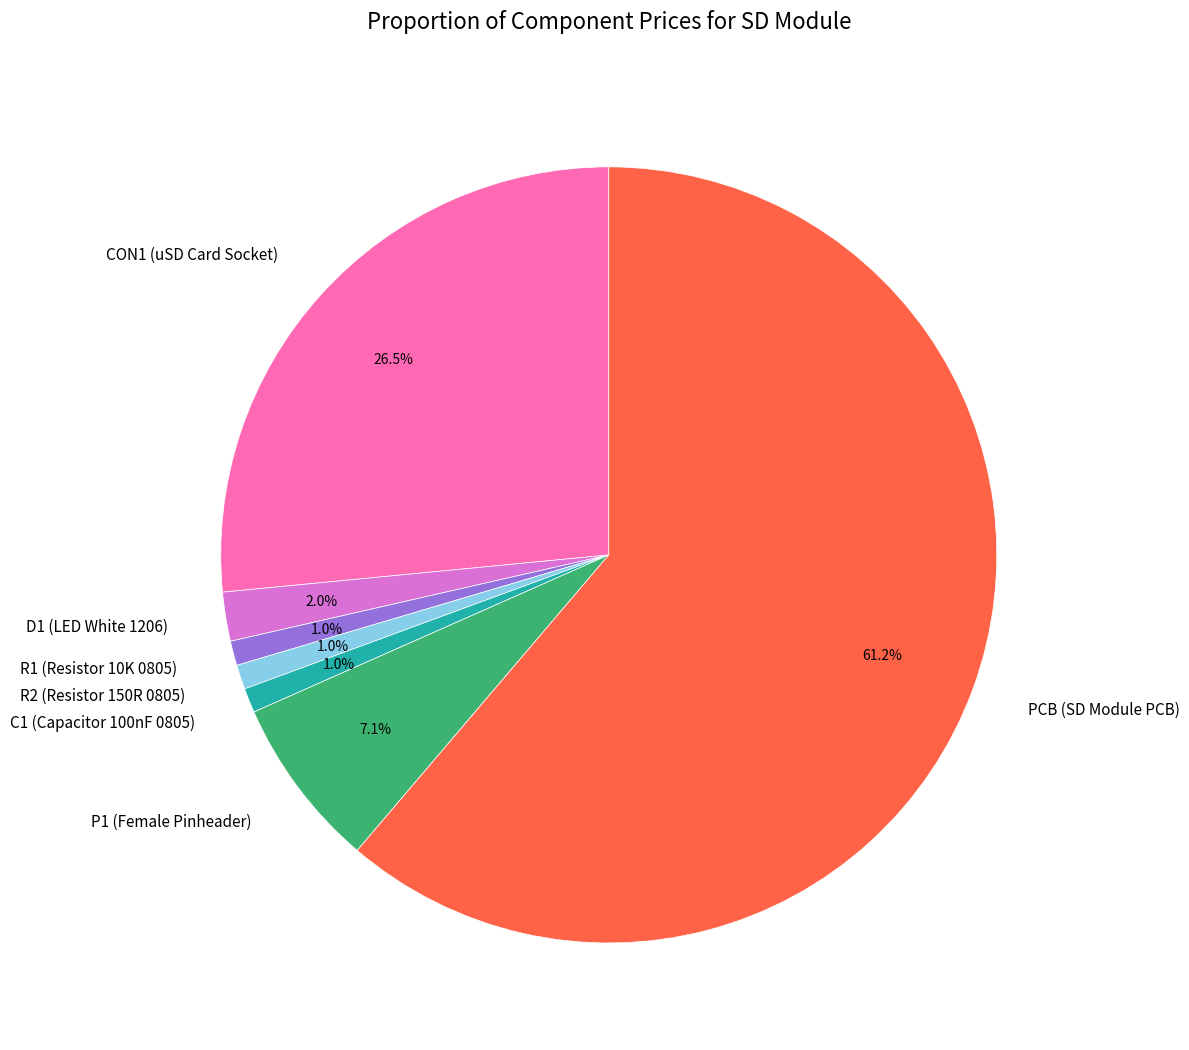

Which has a higher value, PCB (SD Module PCB) or C1 (Capacitor 100nF 0805)?

PCB (SD Module PCB)